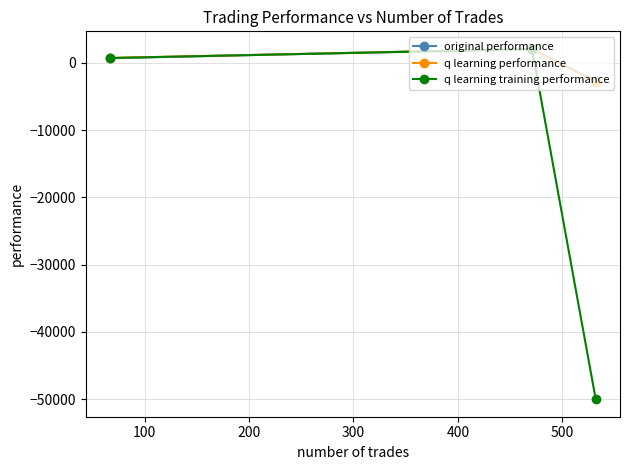

What is the value of the original performance point at the 2nd from the left?

2093.0